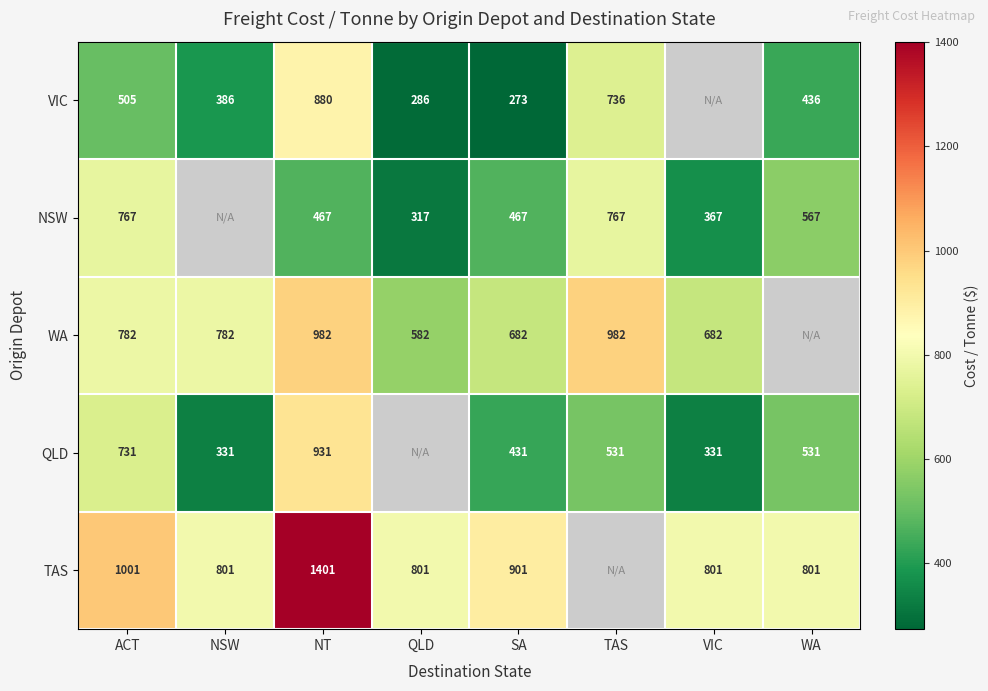

The WA series shows 195.3 at QLD. True or false?

False